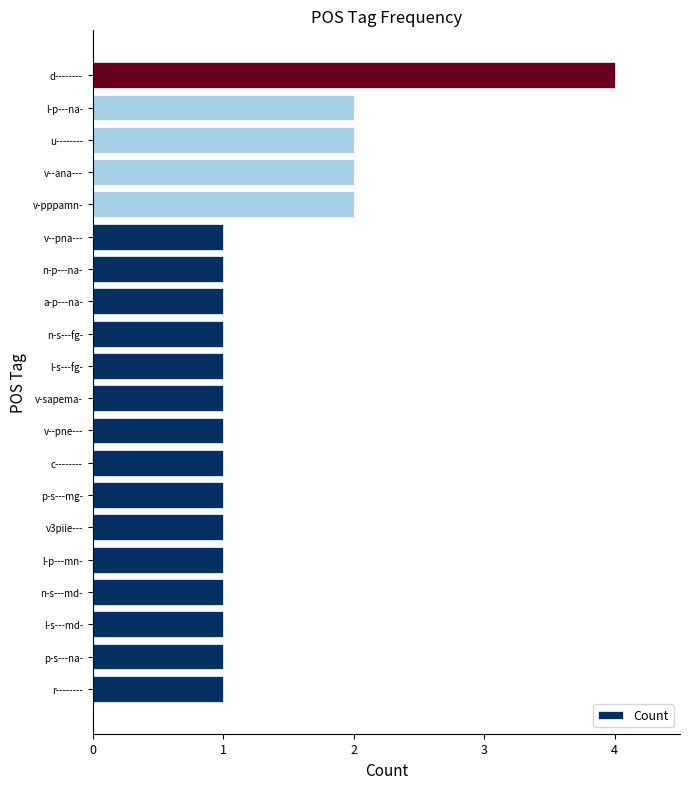

Is it true that the value at v--ana--- is 2?

True